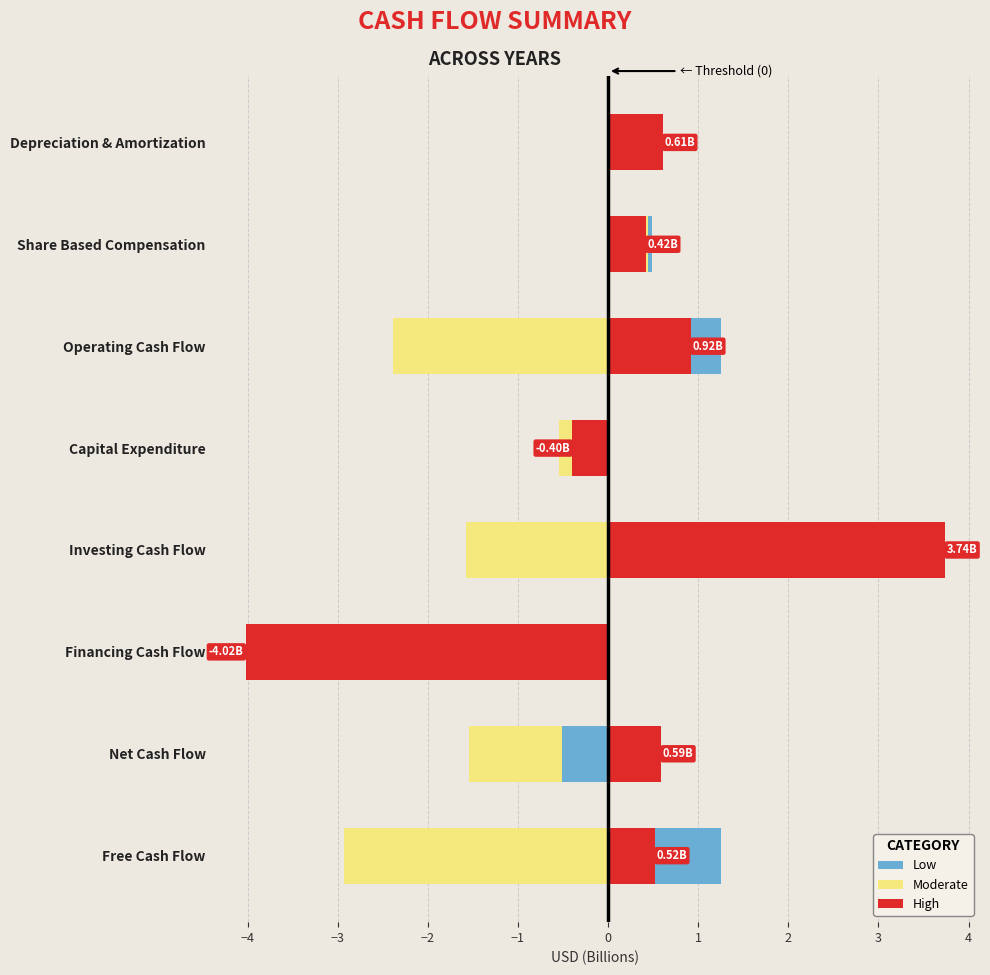

Which series changed the most between Share Based Compensation and Free Cash Flow?

Moderate